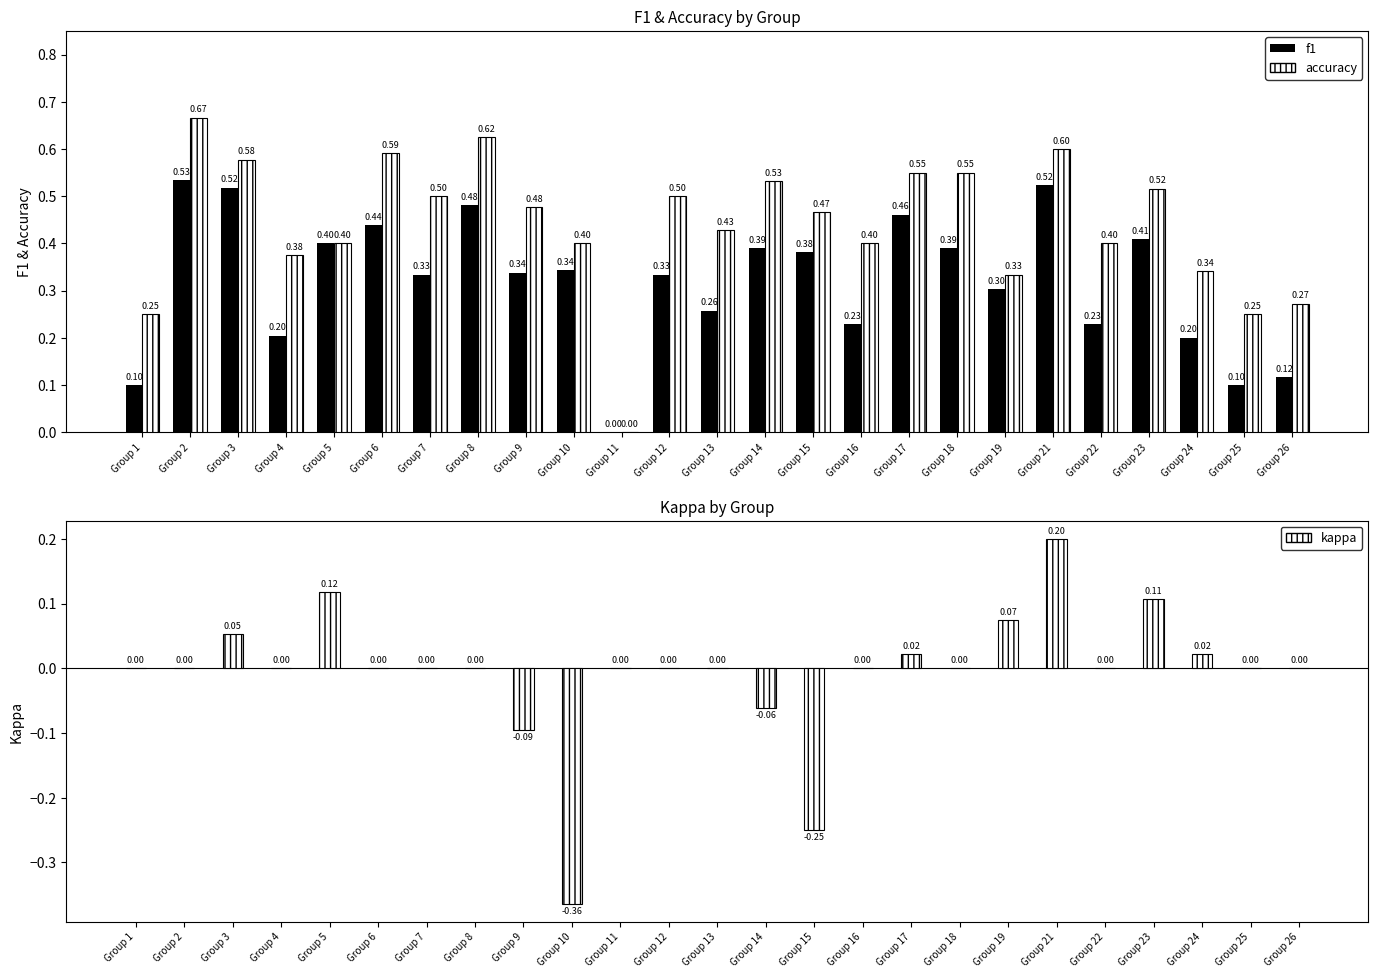

What is the value of the f1 bar at the 22nd from the left?

0.4